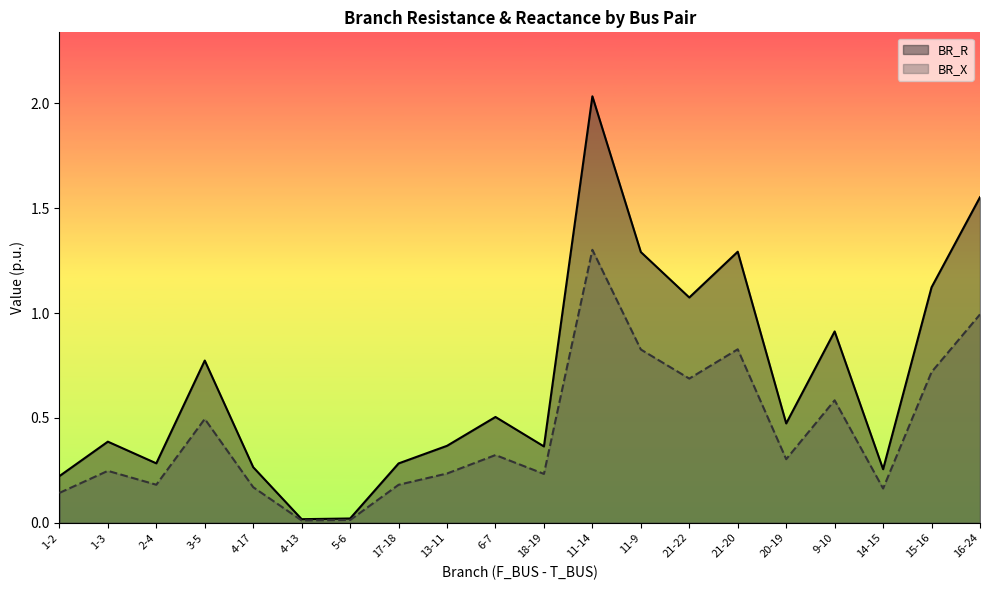

What is the difference between the highest and lowest values at 15-16?

0.4